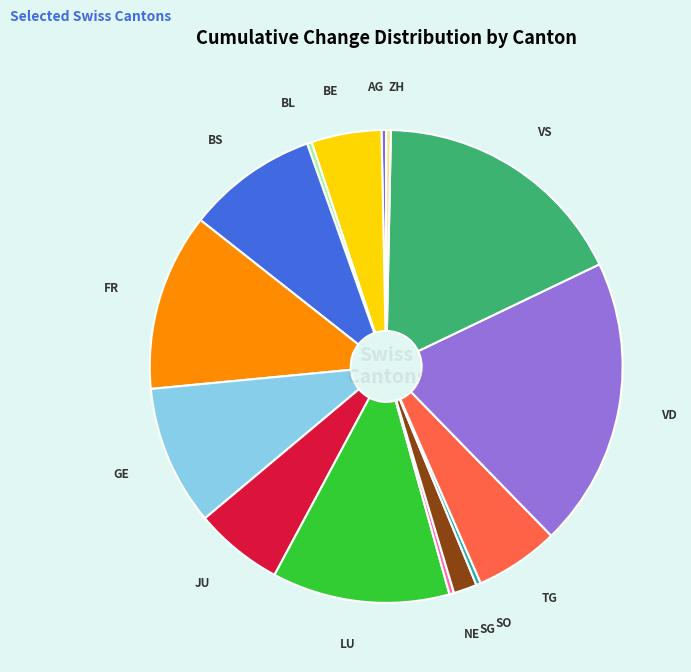

Which slice is the largest?

VD